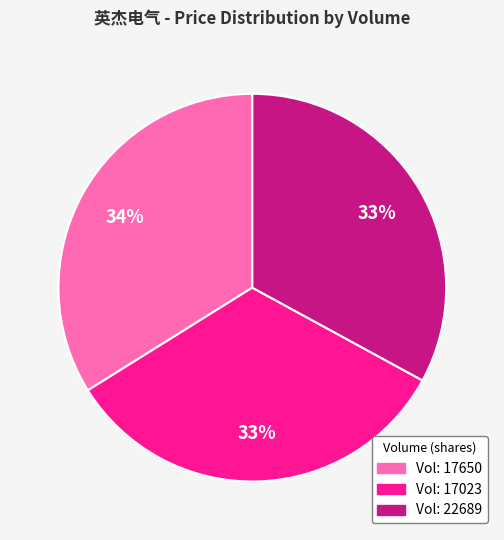

Is there any slice that represents more than half of the pie?

No